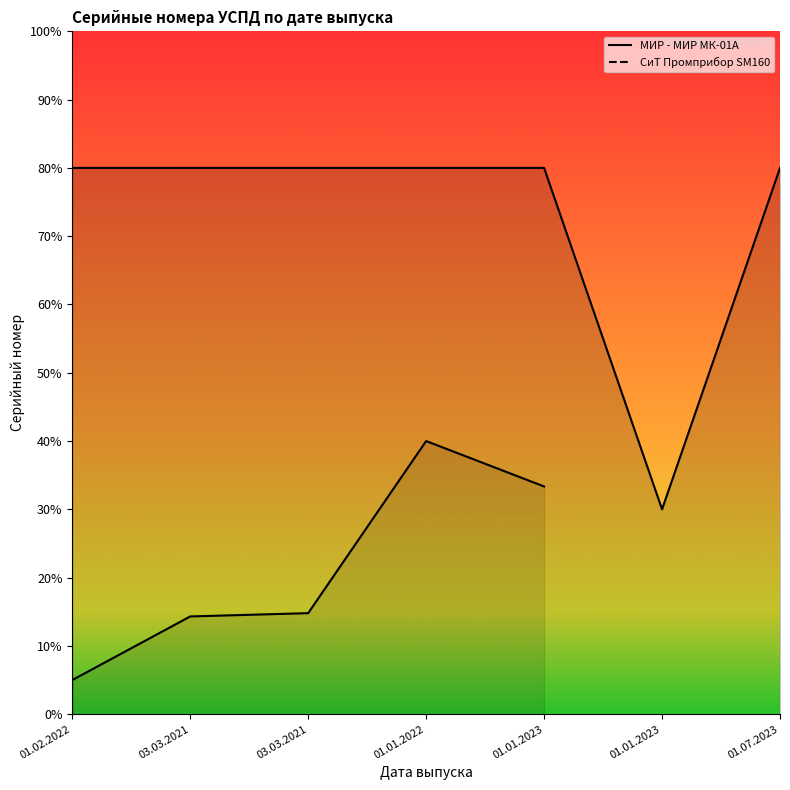

What is the difference between the values at 01.01.2022 and 01.01.2023?

50.0